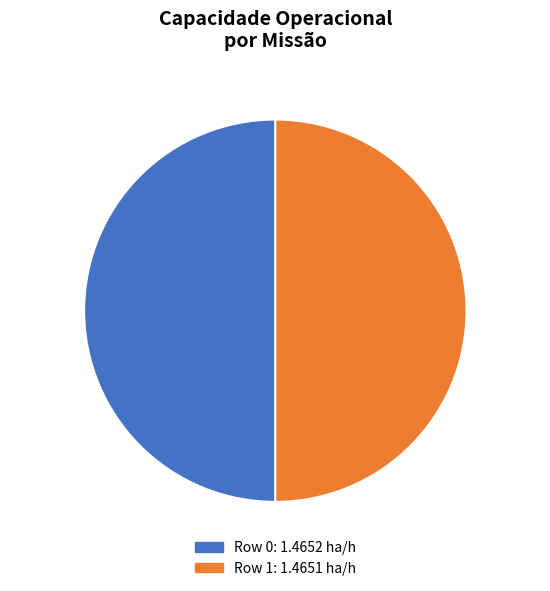

Count the number of slices in the pie.

2